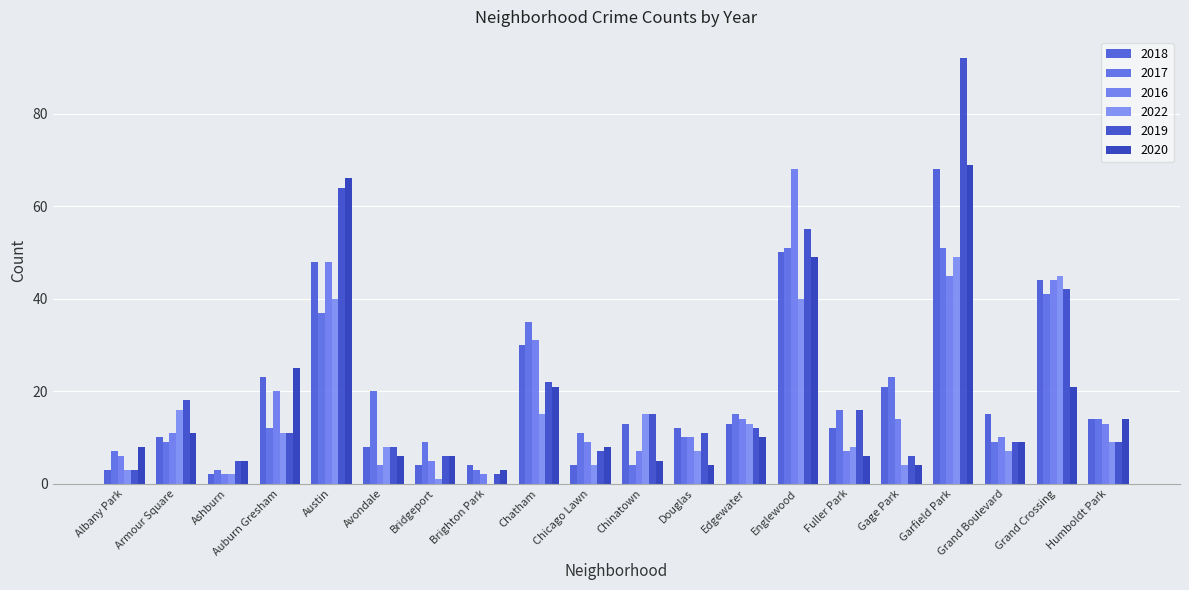

True or false: 2016 has a value of 2 at Ashburn.

True